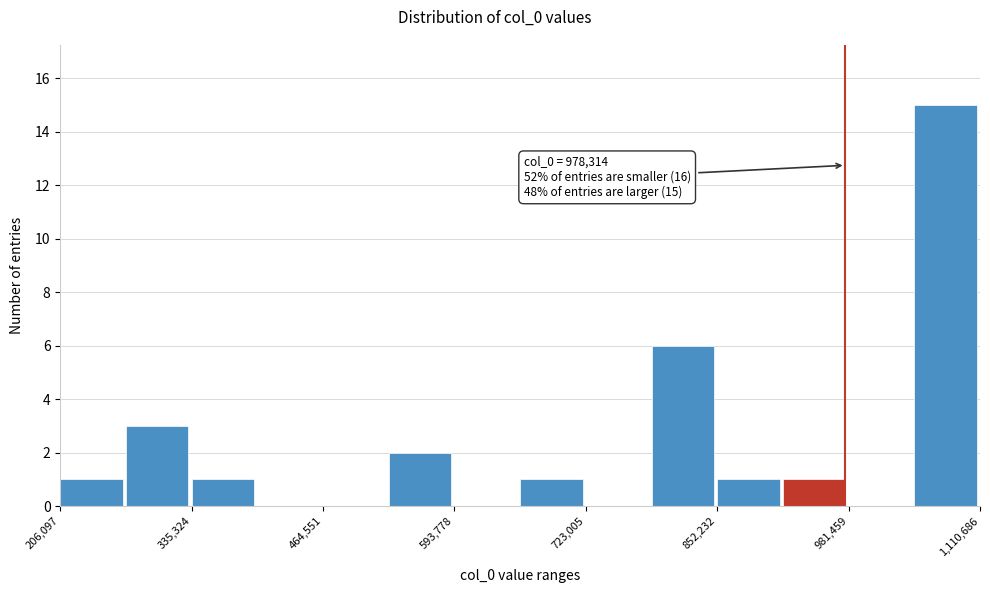

Around what value on the x-axis is the tallest bar? Give the approximate position of its centre, as read against the axis.

1080000